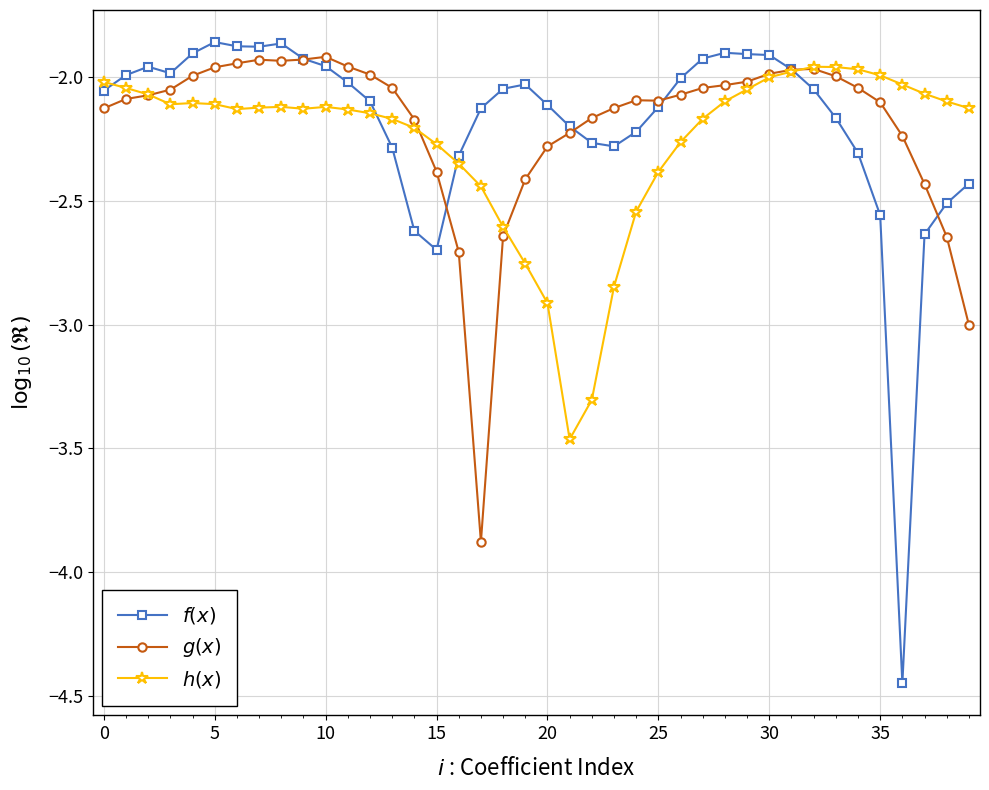

Does the chart display data point markers on the line(s)?

Yes